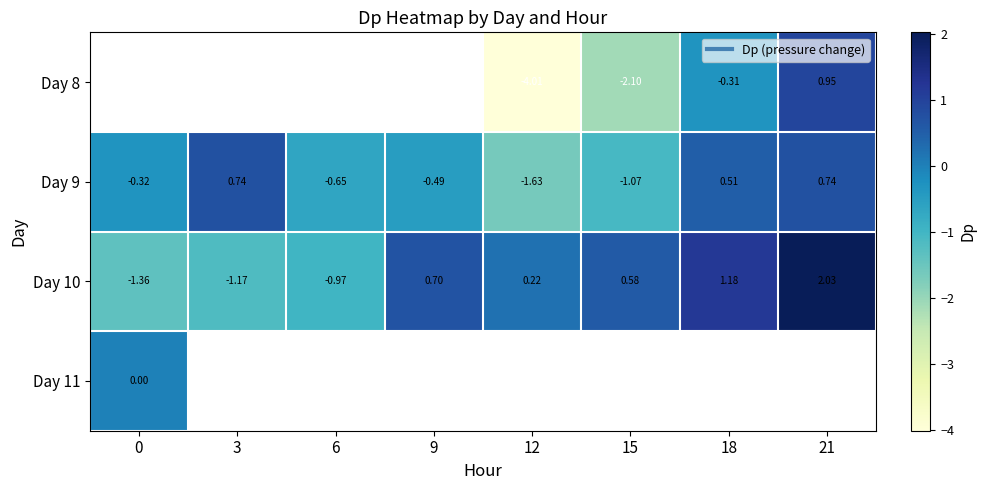

Where does the Day 8 series first go above -4?

15